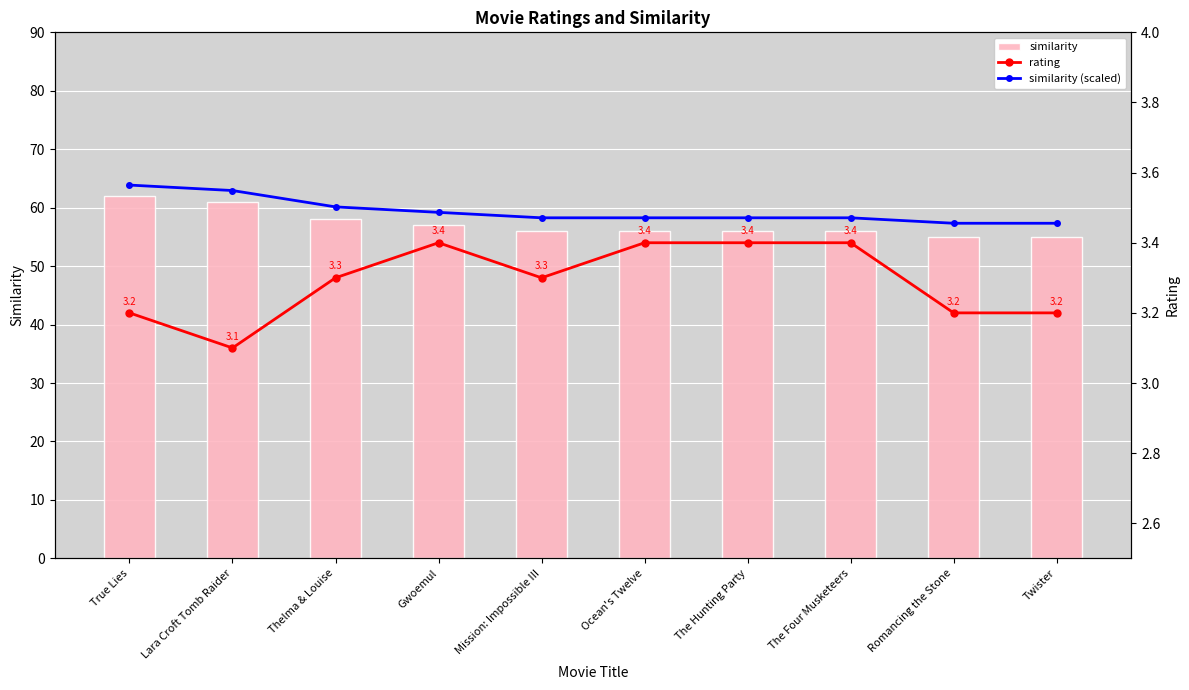

Is it true that similarity equals 86 at The Hunting Party?

False